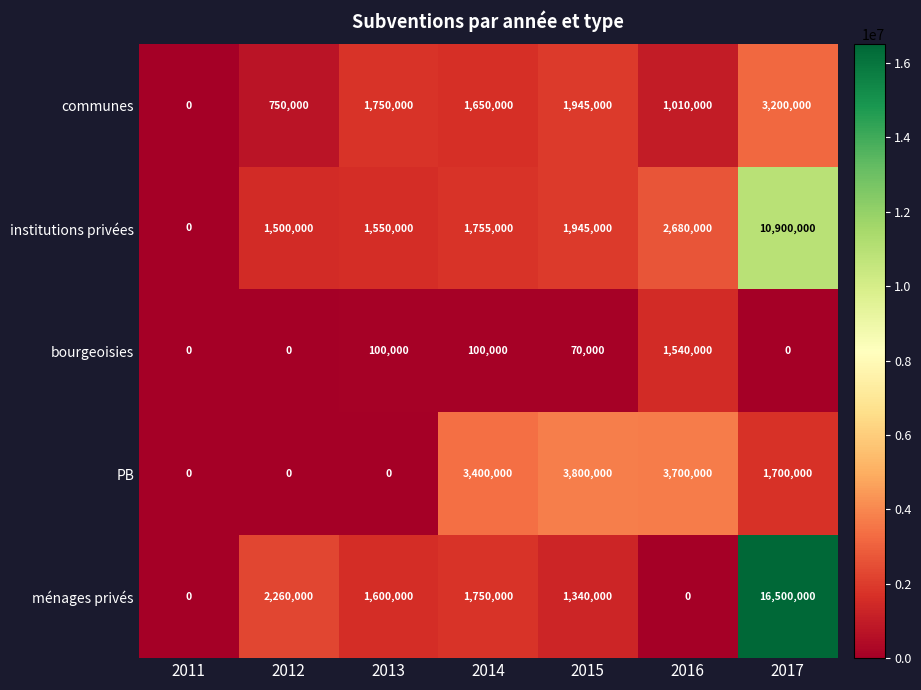

What is the approximate value of PB at 2015, to the nearest 100?

3800000